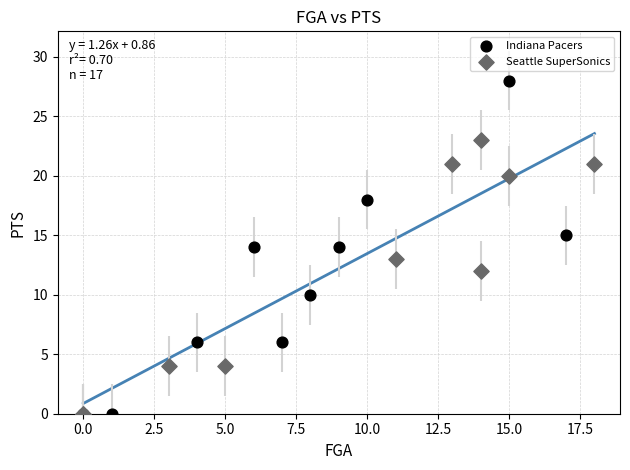

What are all the series names shown in the legend?

Indiana Pacers, Seattle SuperSonics